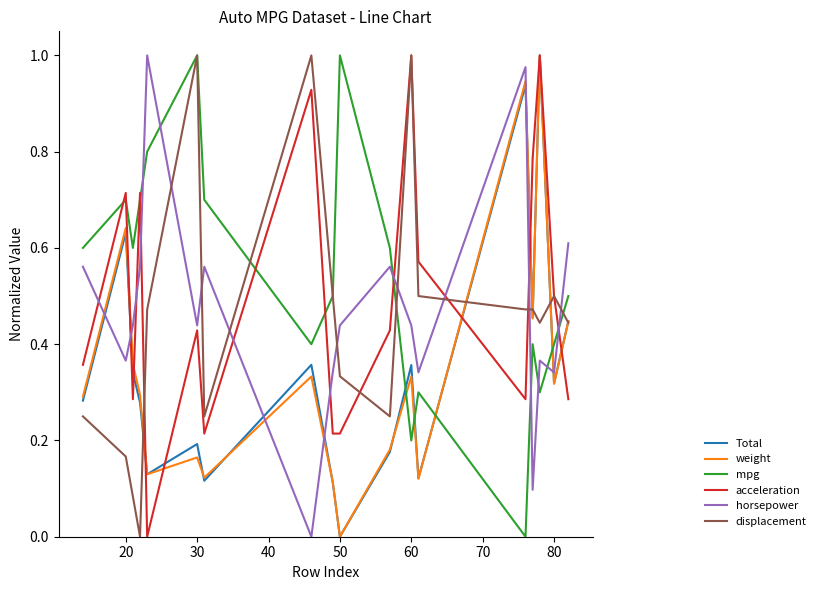

How many intersections are there between horsepower and displacement?

8